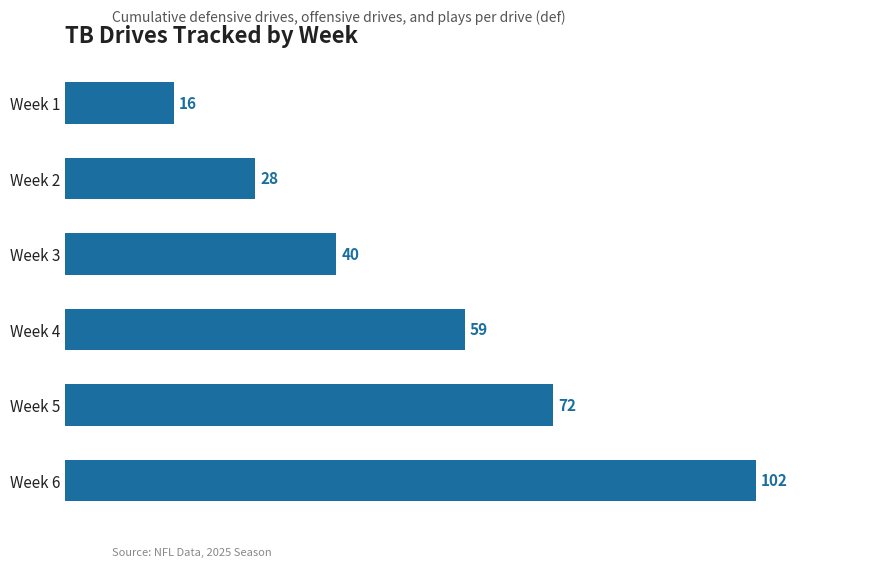

What is the change in value from Week 3 to Week 1?

-24